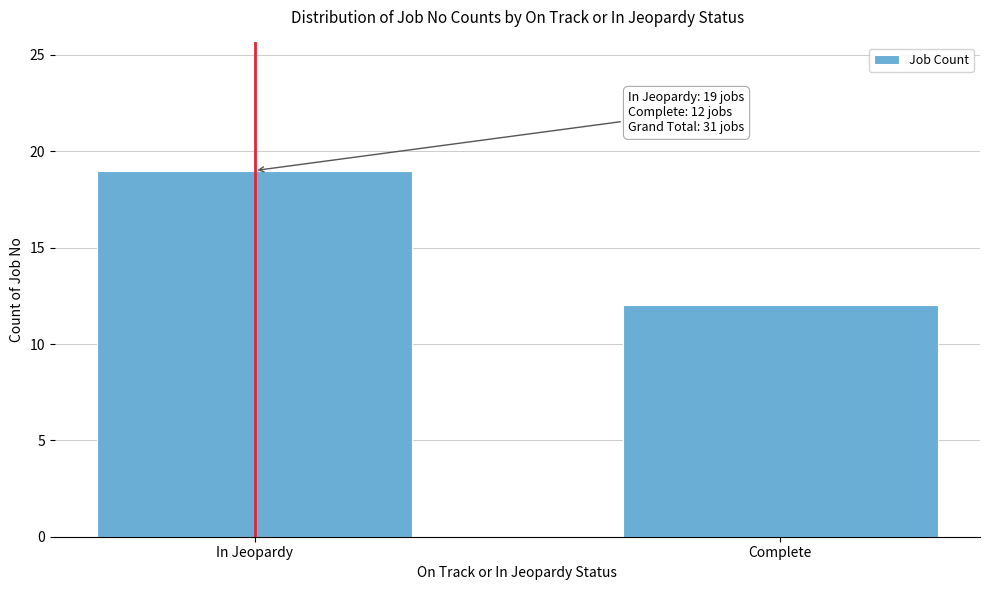

Reading left to right, transcribe all the data shown in this chart.

In Jeopardy=19	Complete=12